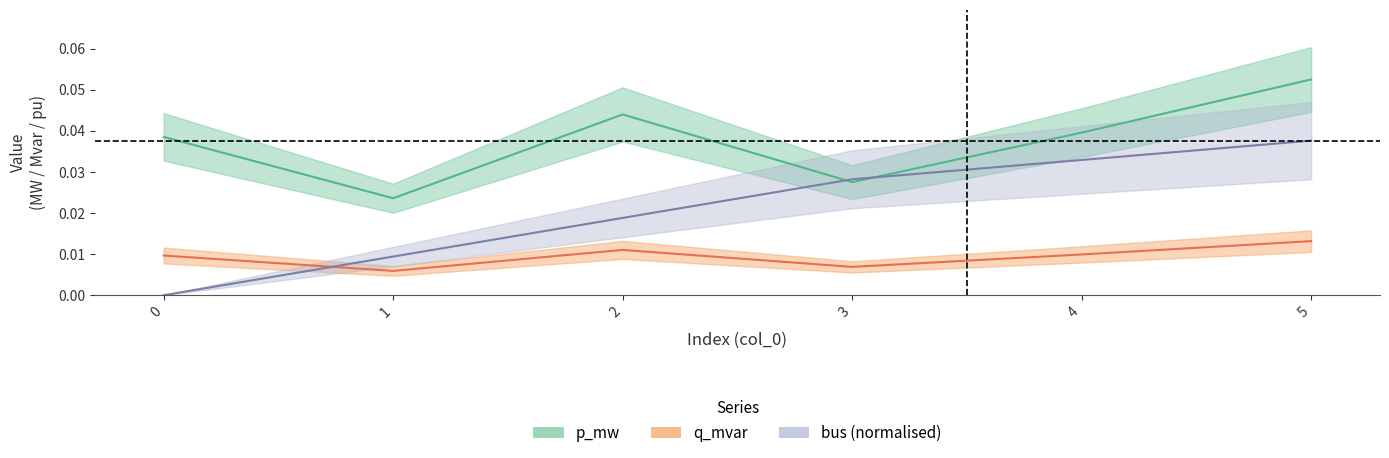

True or false: q_mvar and p_mw cross at least once.

False